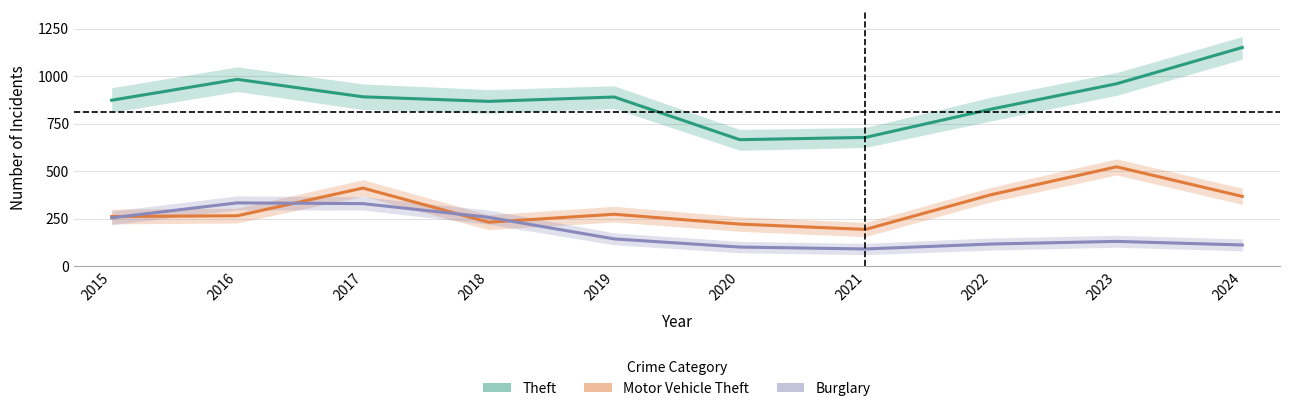

How many lines are shown in the chart?

3